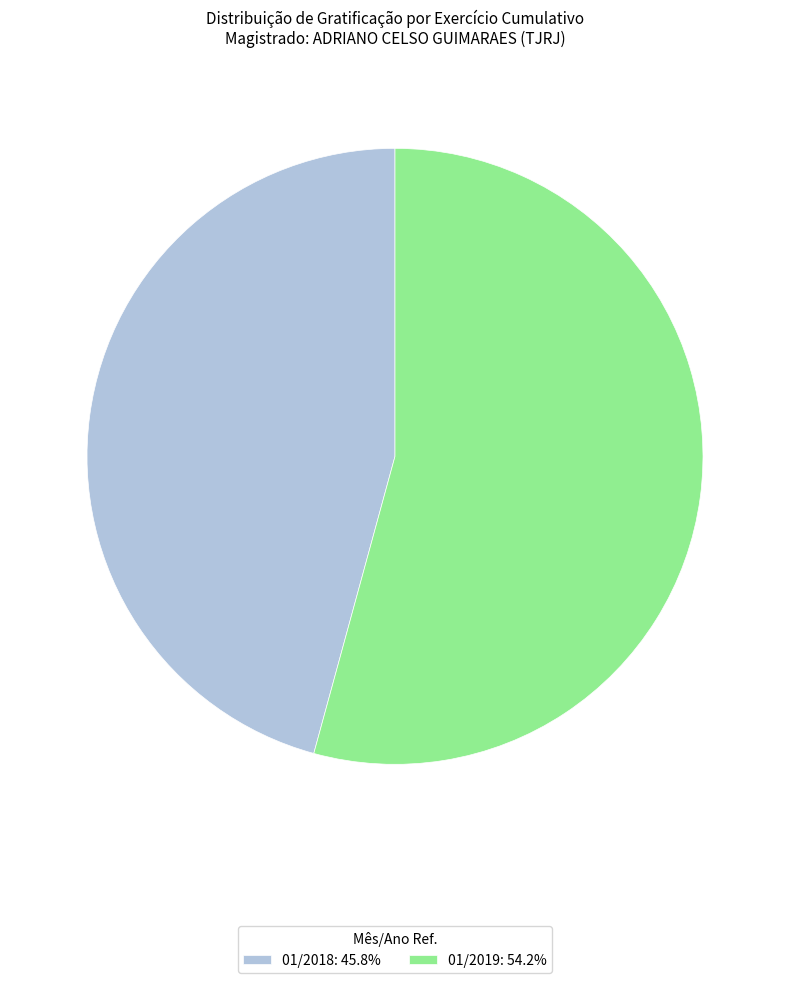

Does any single category account for the majority?

Yes